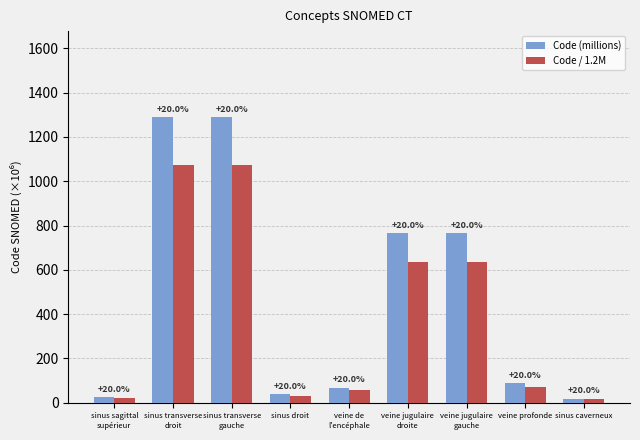

Which series changed the most between sinus droit and veine jugulaire
gauche?

Code (millions)